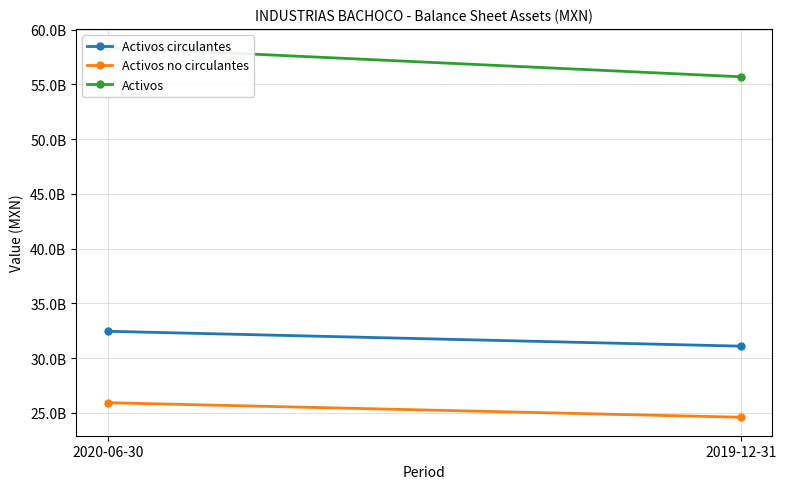

How many lines are shown in the chart?

3